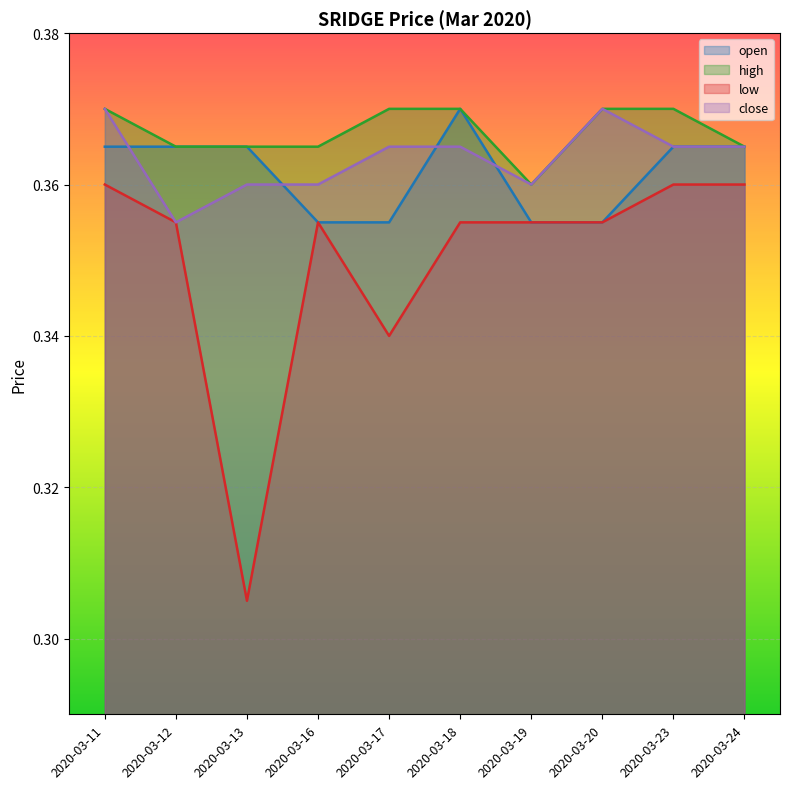

True or false: high and open intersect in this chart.

False